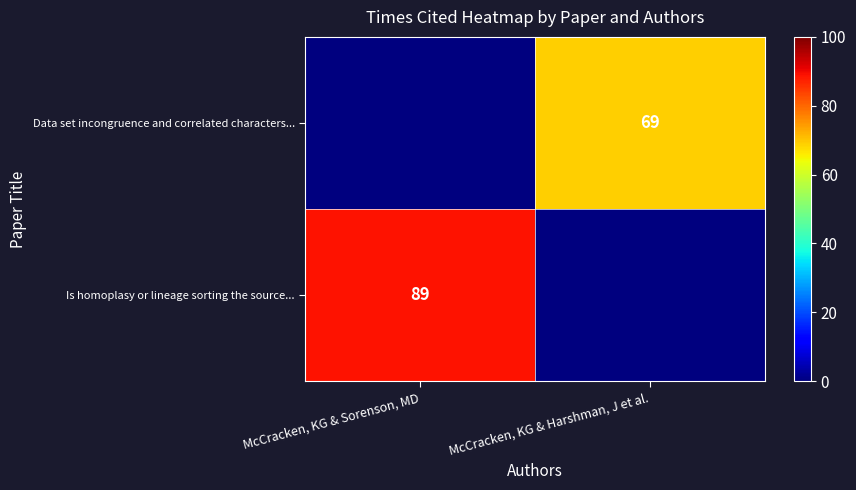

True or false: Data set incongruence and correlated characters... has a value of 94 at McCracken, KG & Harshman, J et al..

False